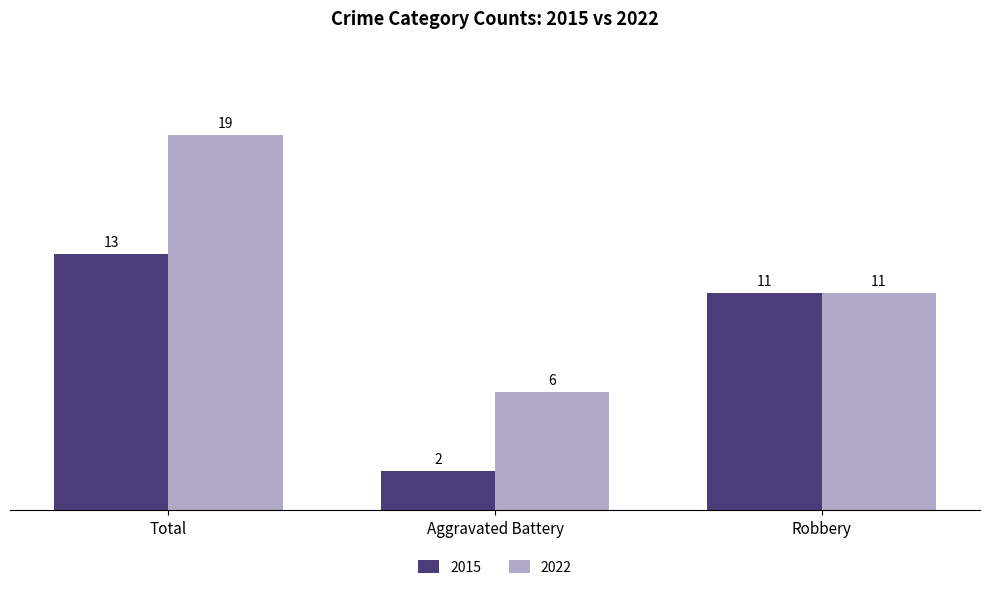

Which series changed the most between Aggravated Battery and Robbery?

2015